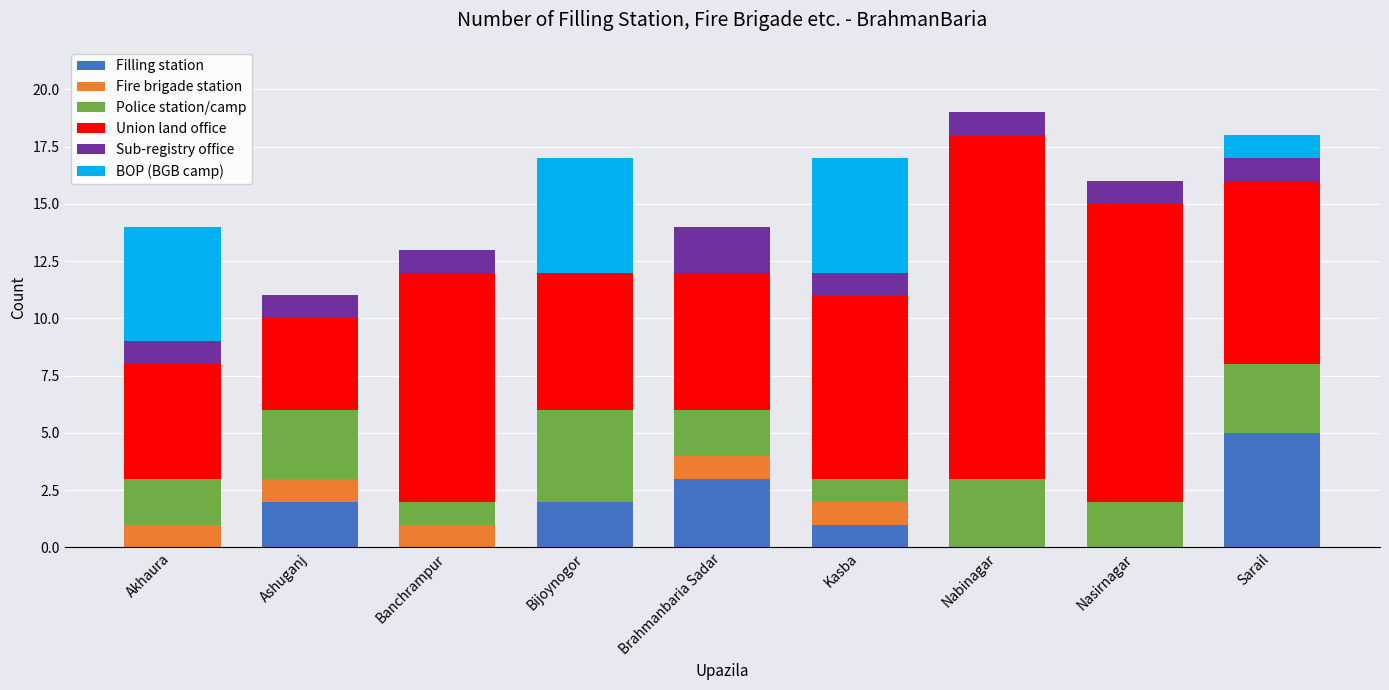

Is it true that Filling station equals 0 at Akhaura?

True